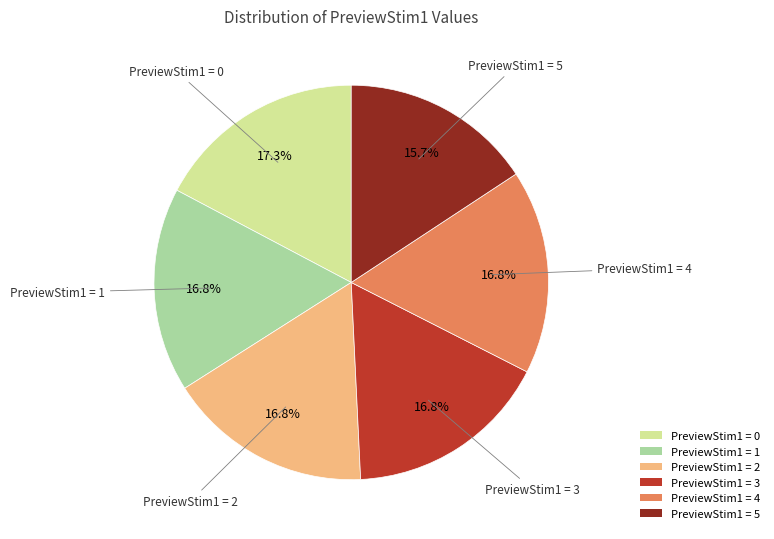

How many slices are in this pie chart?

6